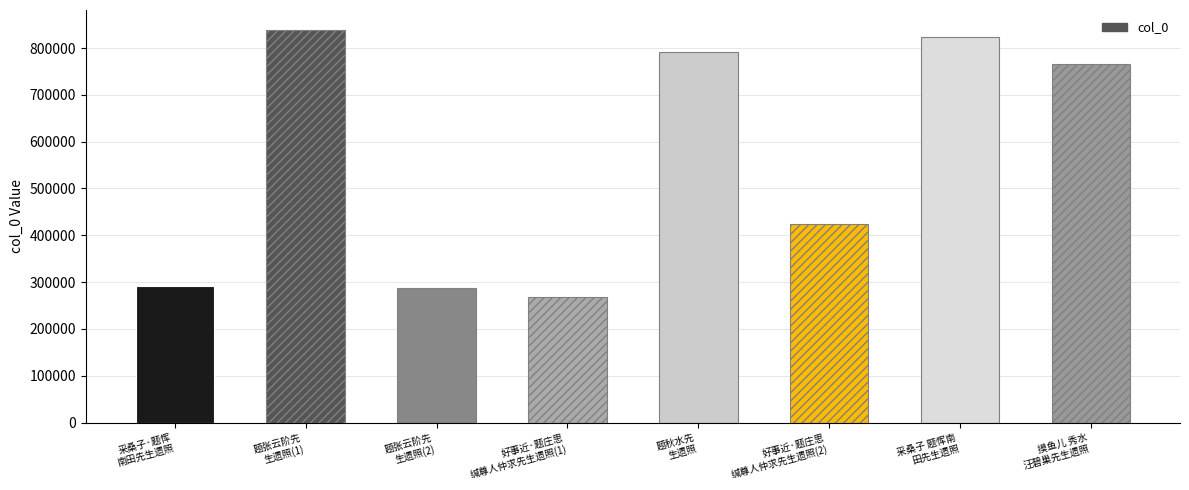

What is the sum of all values?

4490302